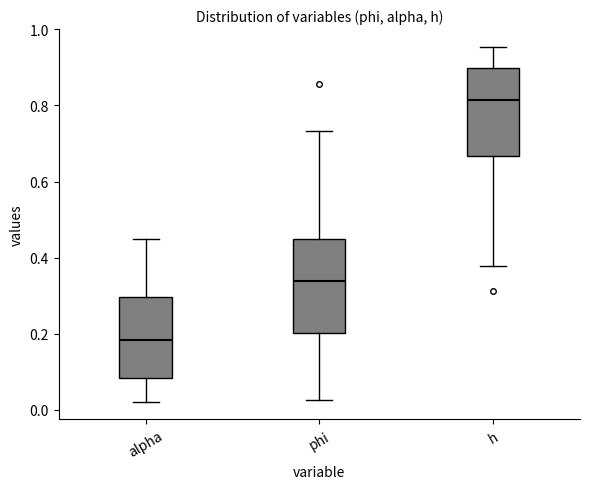

Which box's median line is the highest?

h